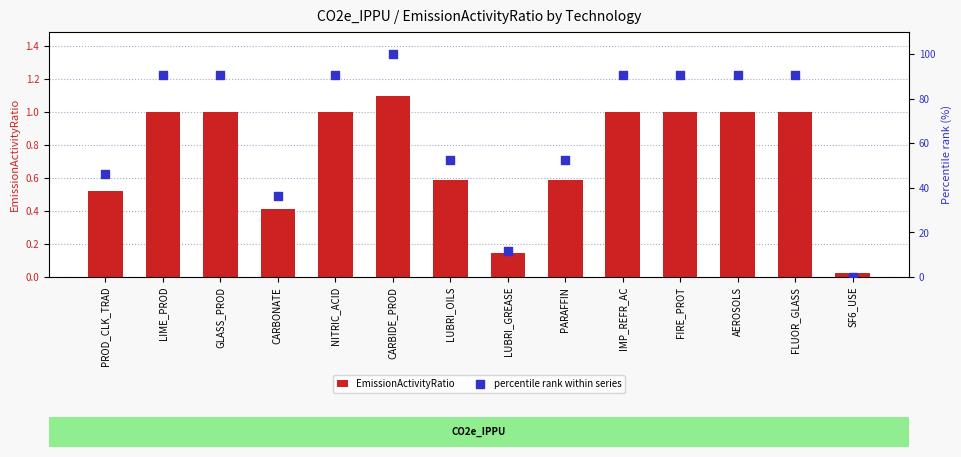

What are all the series names shown in the legend?

EmissionActivityRatio, percentile rank within series